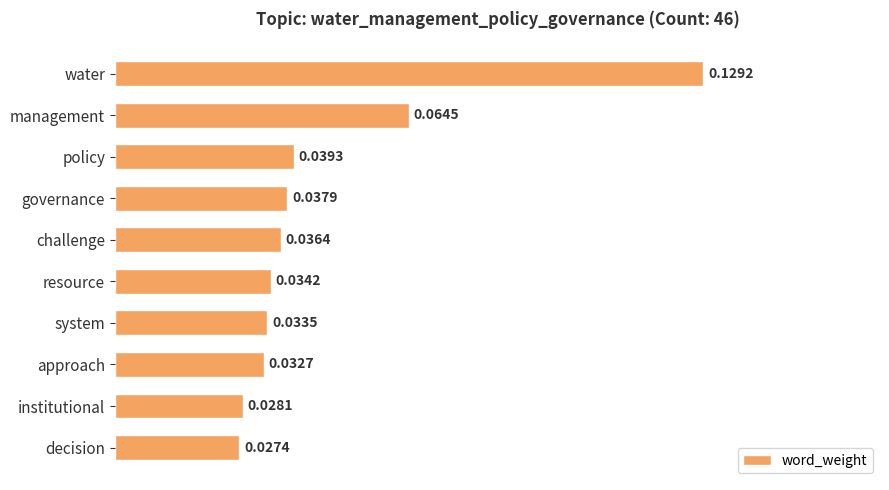

Rank the categories by value from lowest to highest.

decision, institutional, approach, system, resource, challenge, governance, policy, management, water